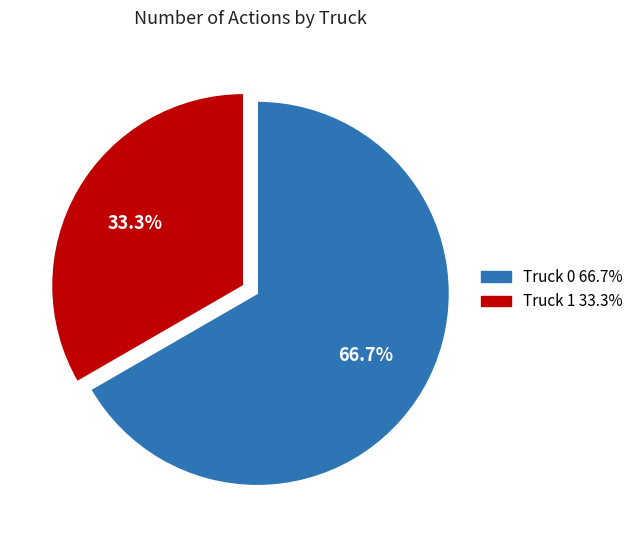

How many slices are in this pie chart?

2